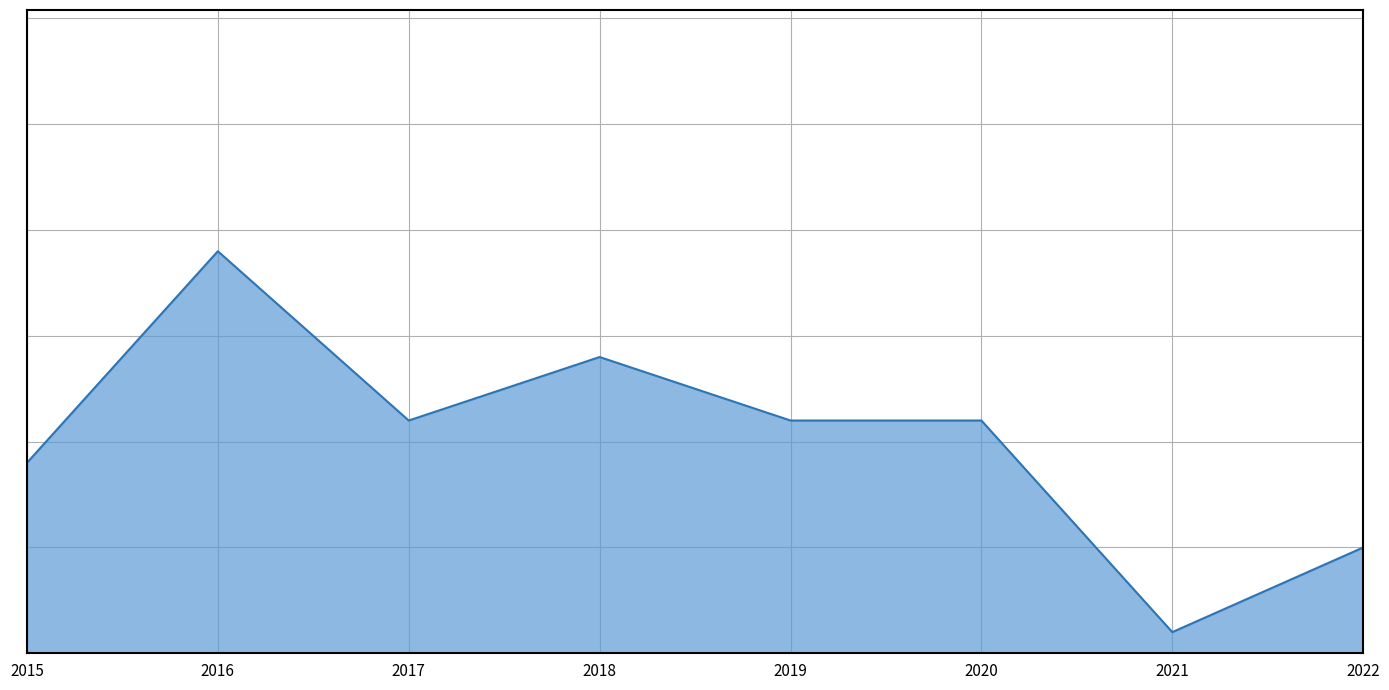

At which category does the chart reach its peak across all series?

2016